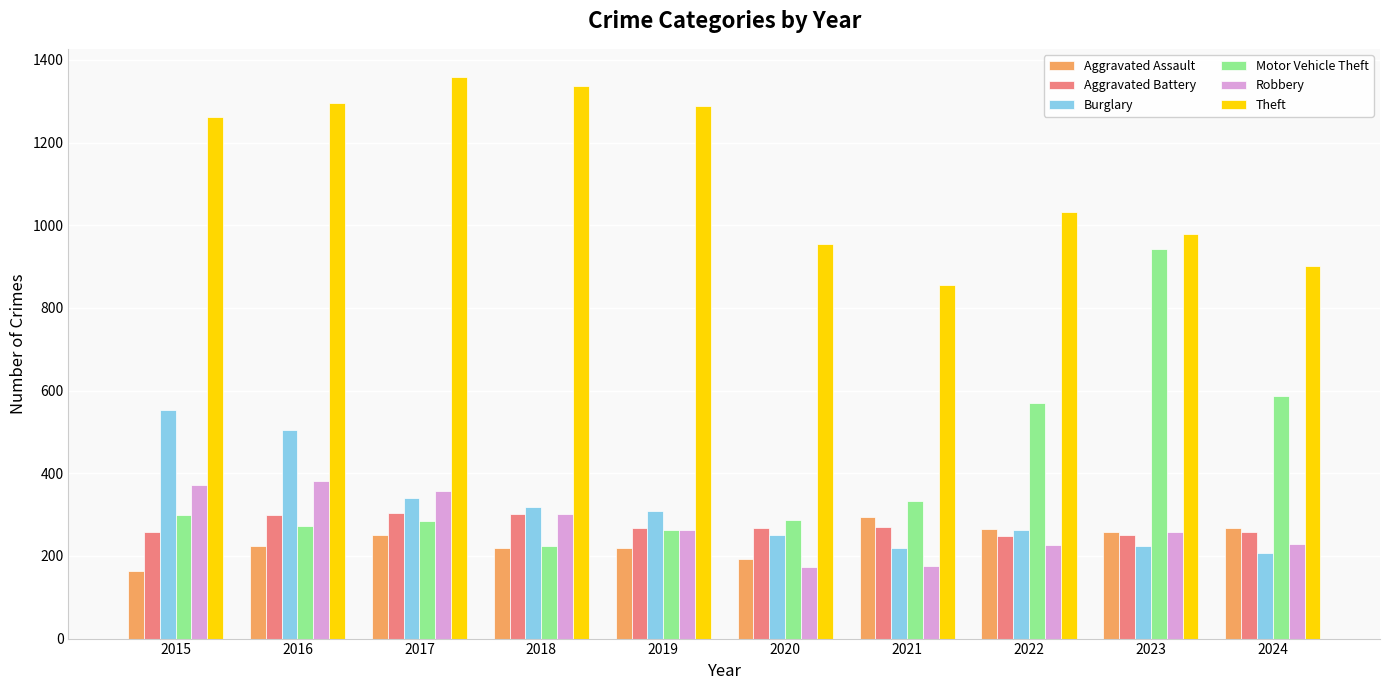

Which category has the highest value in the Motor Vehicle Theft series?

2023